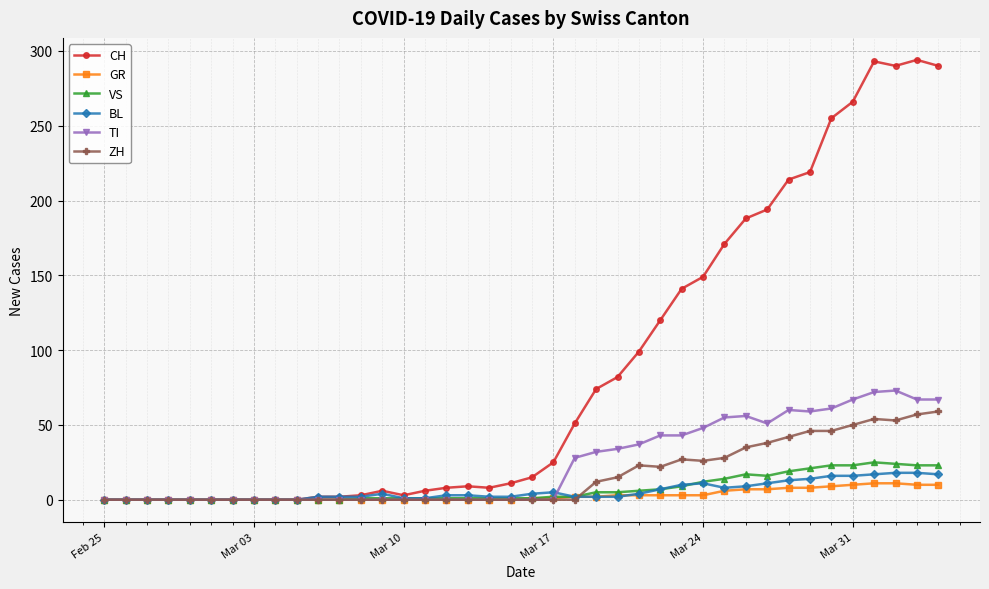

True or false: BL has more than 1 points higher than both neighbors.

True